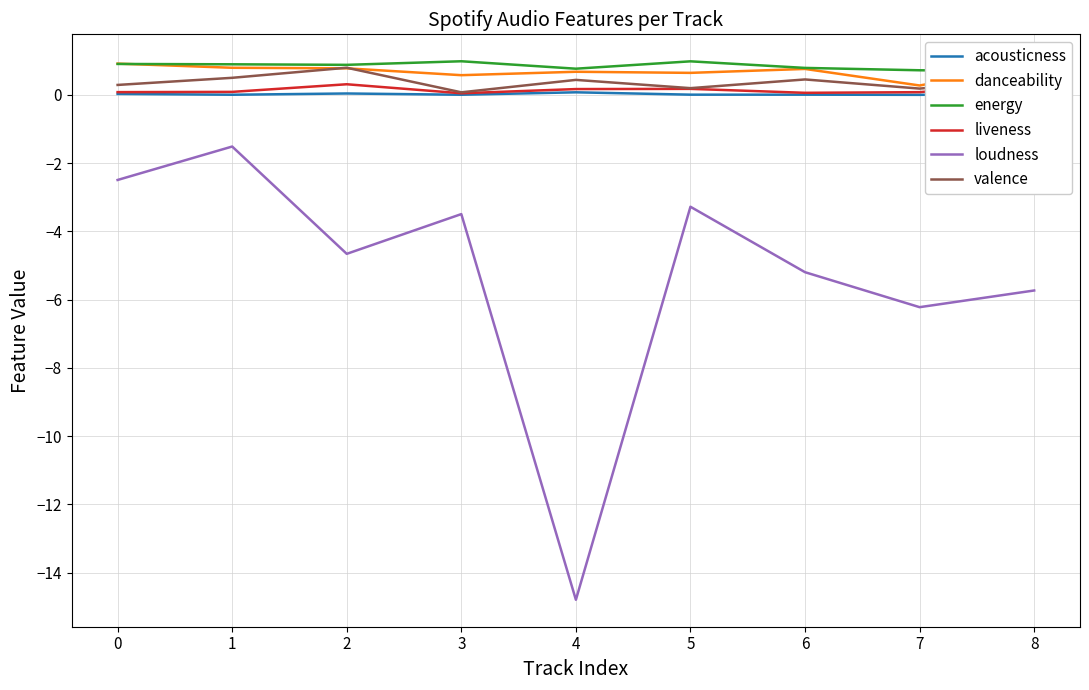

What is the average value of the energy series?

0.8